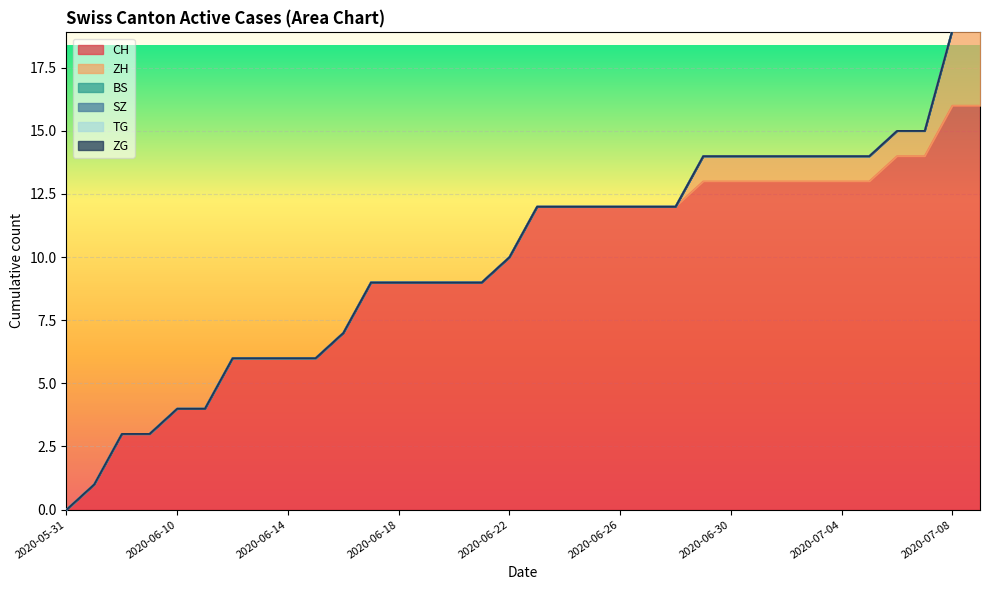

Which series has the largest total across all categories?

CH